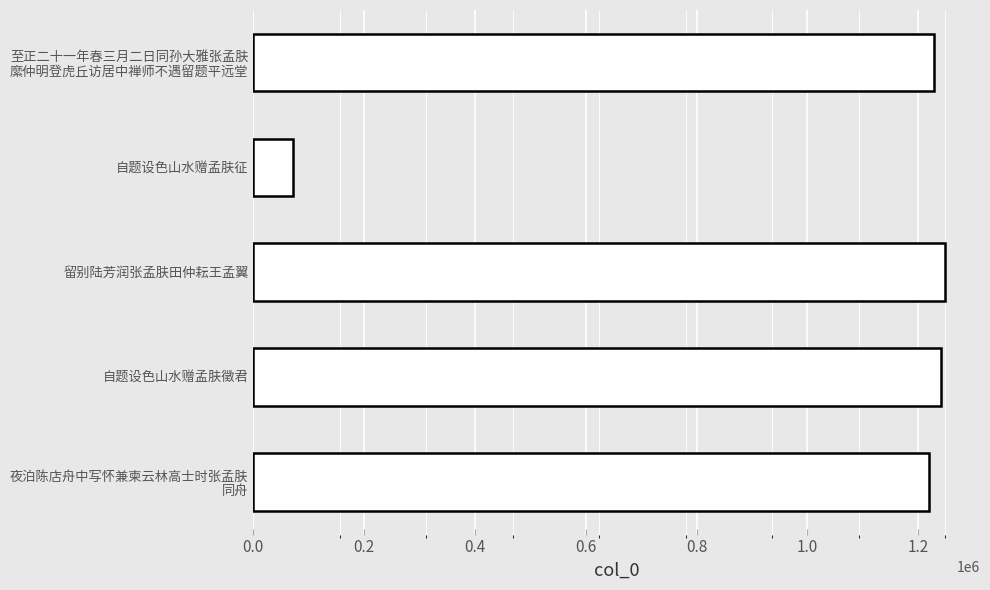

Between 自题设色山水赠孟肤征 and 留别陆芳润张孟肤田仲耘王孟翼, which is larger?

留别陆芳润张孟肤田仲耘王孟翼